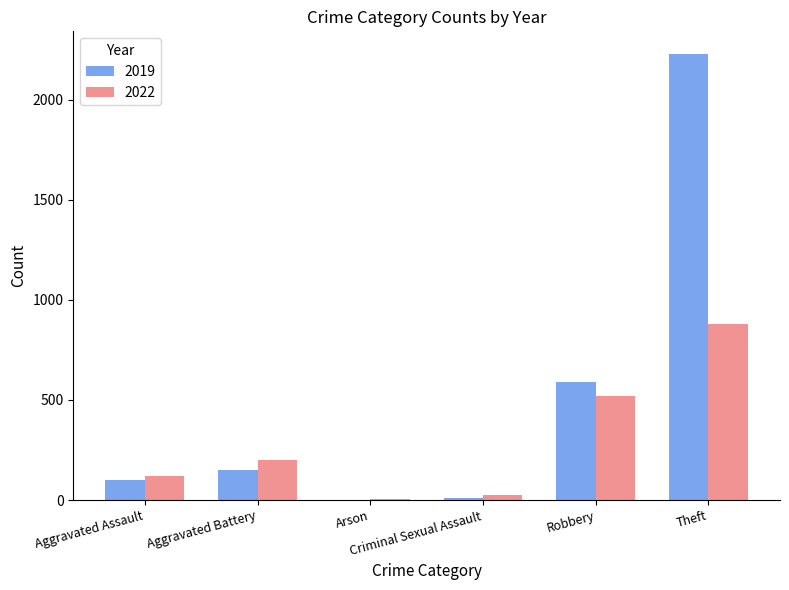

Between Arson and Robbery, which series saw the biggest shift?

2019